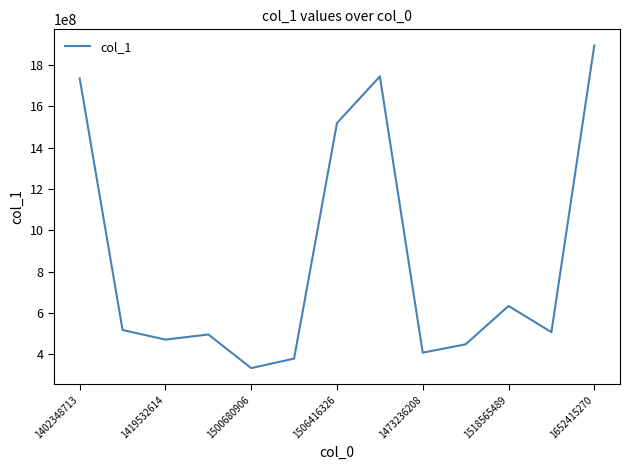

What is the smallest value displayed?

333594721